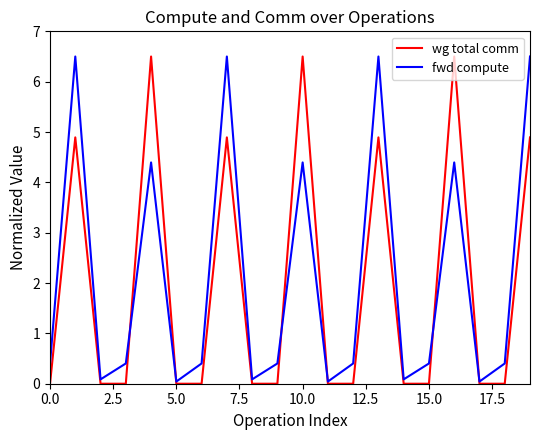

What is the greatest value displayed?

6.5